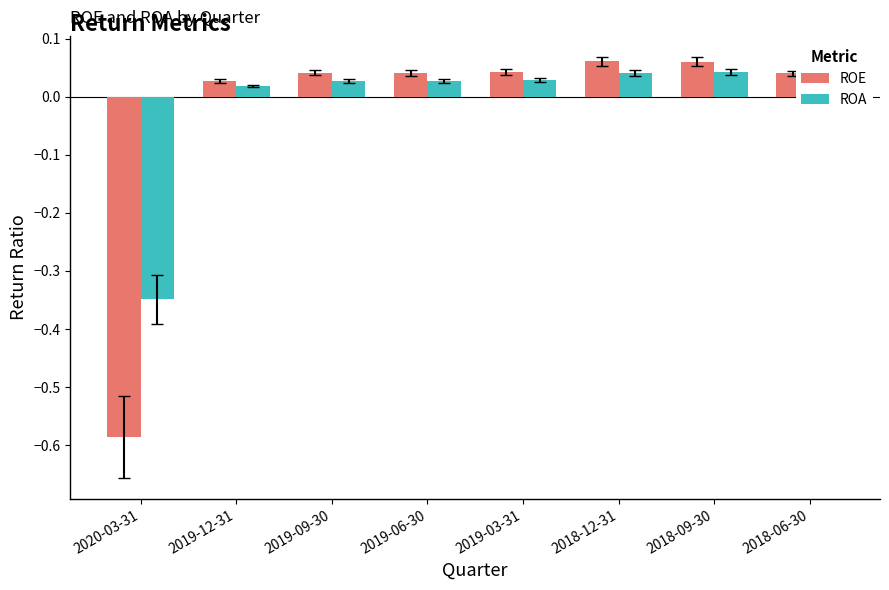

What are all the series names shown in the legend?

ROE, ROA